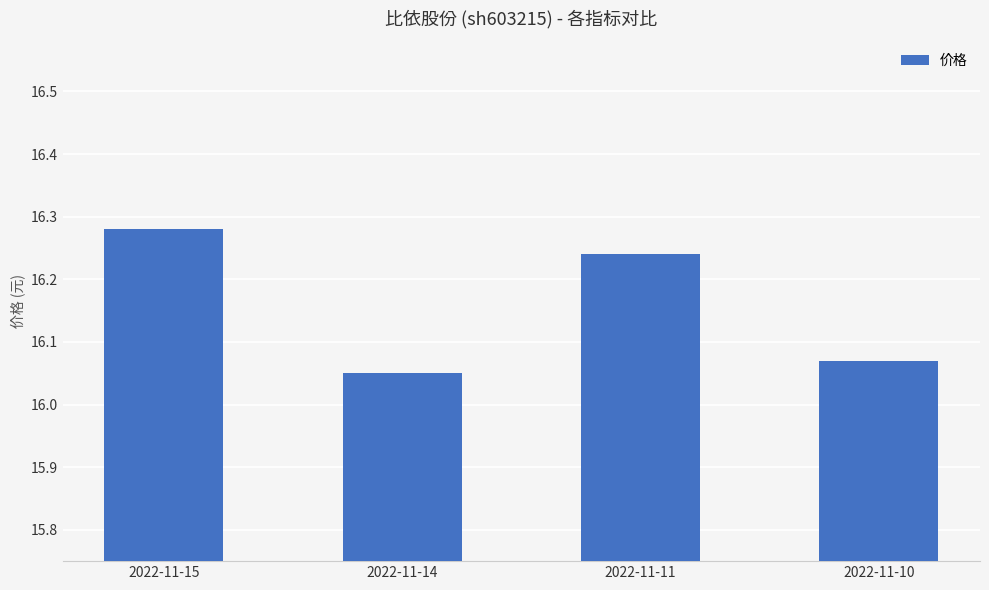

How many values are between 16 and 17?

4